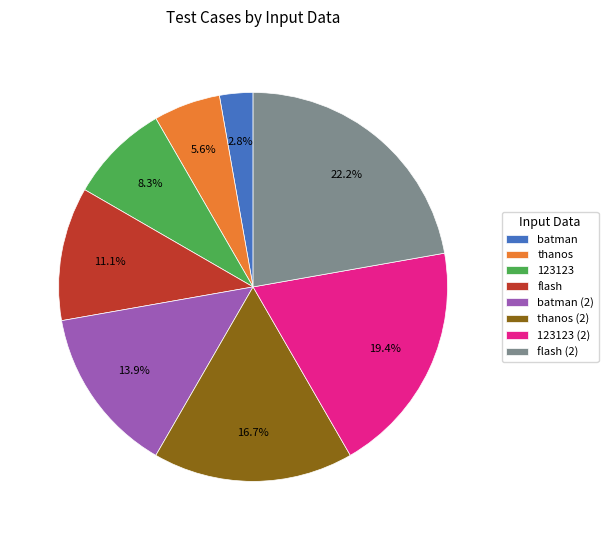

What percentage is the batman slice, to the nearest percent?

3%